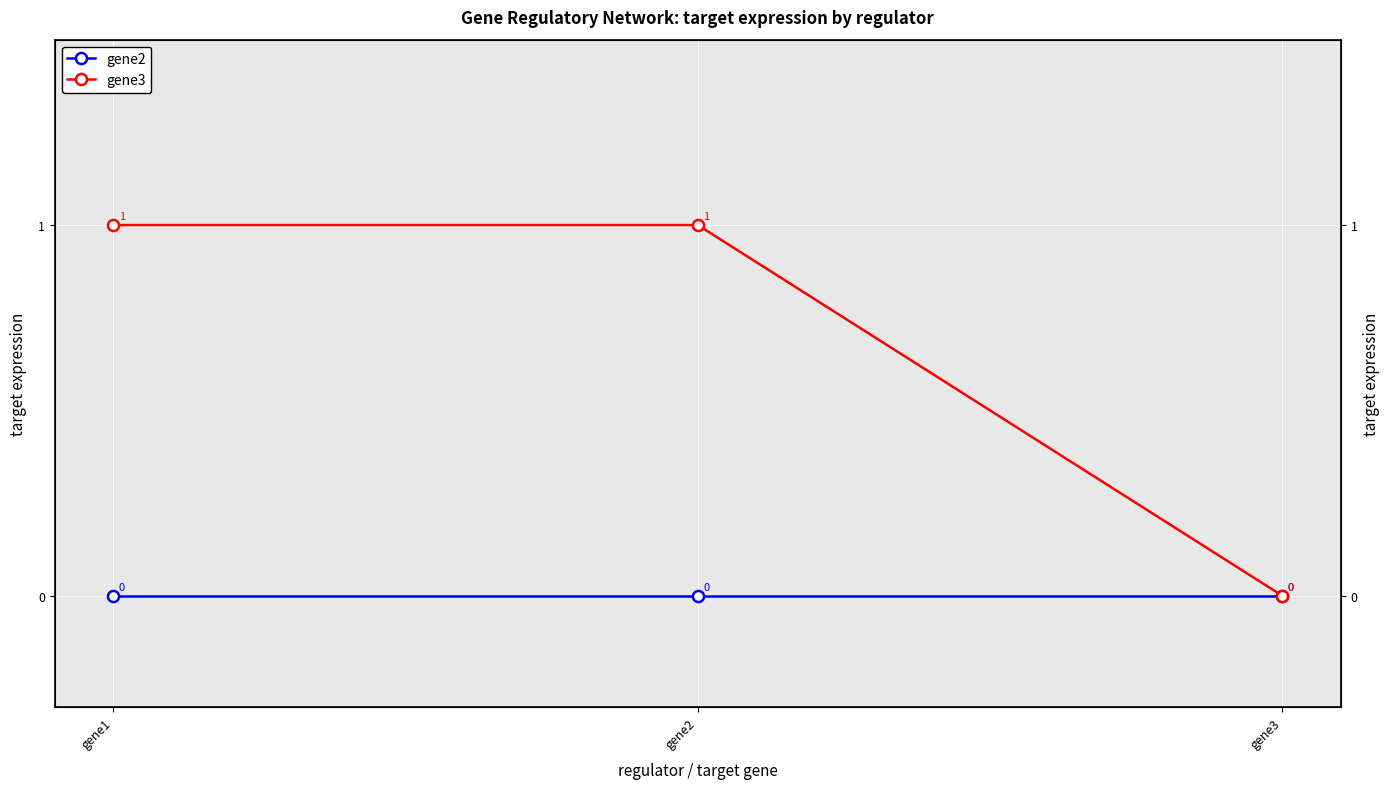

How many positive values does the gene3 series have?

2